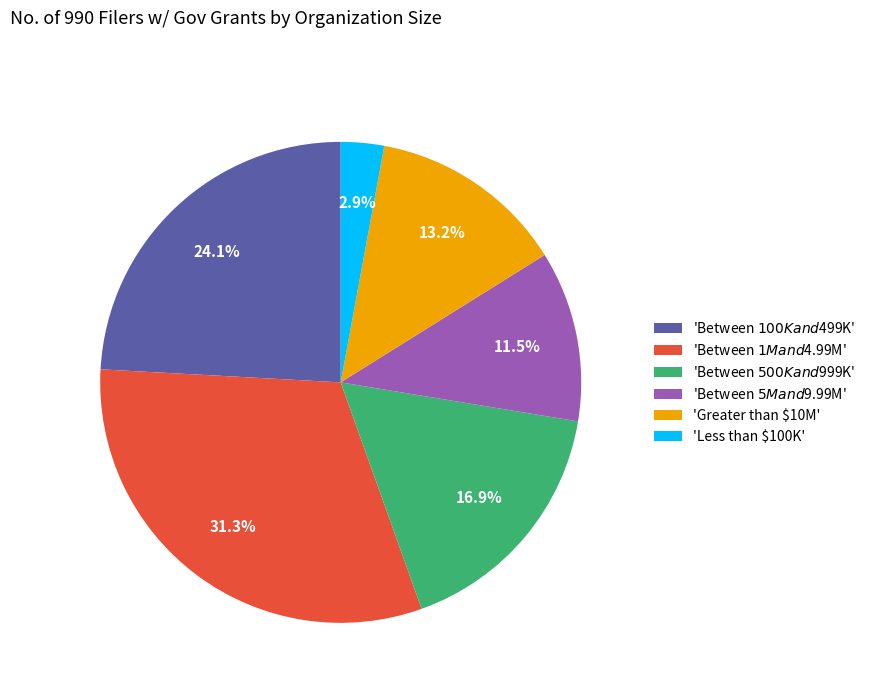

To the nearest percent, what is the average slice percentage?

17%